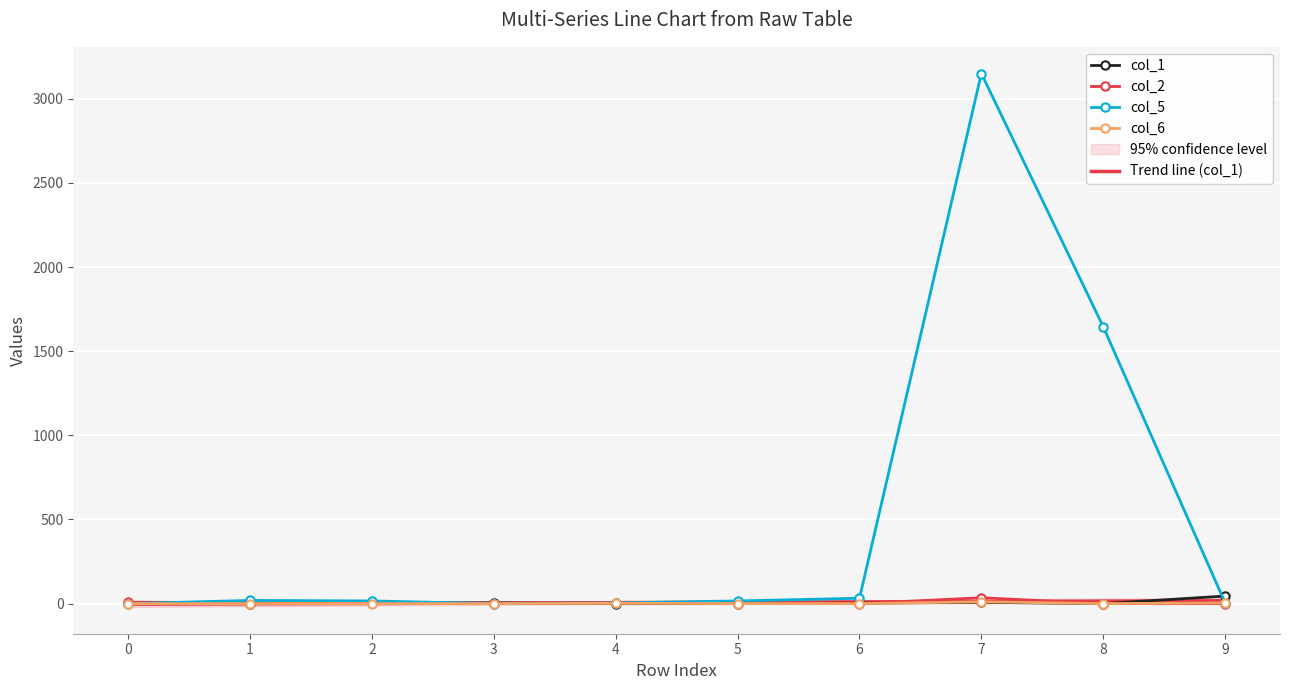

How many values in the col_2 series exceed 2?

4